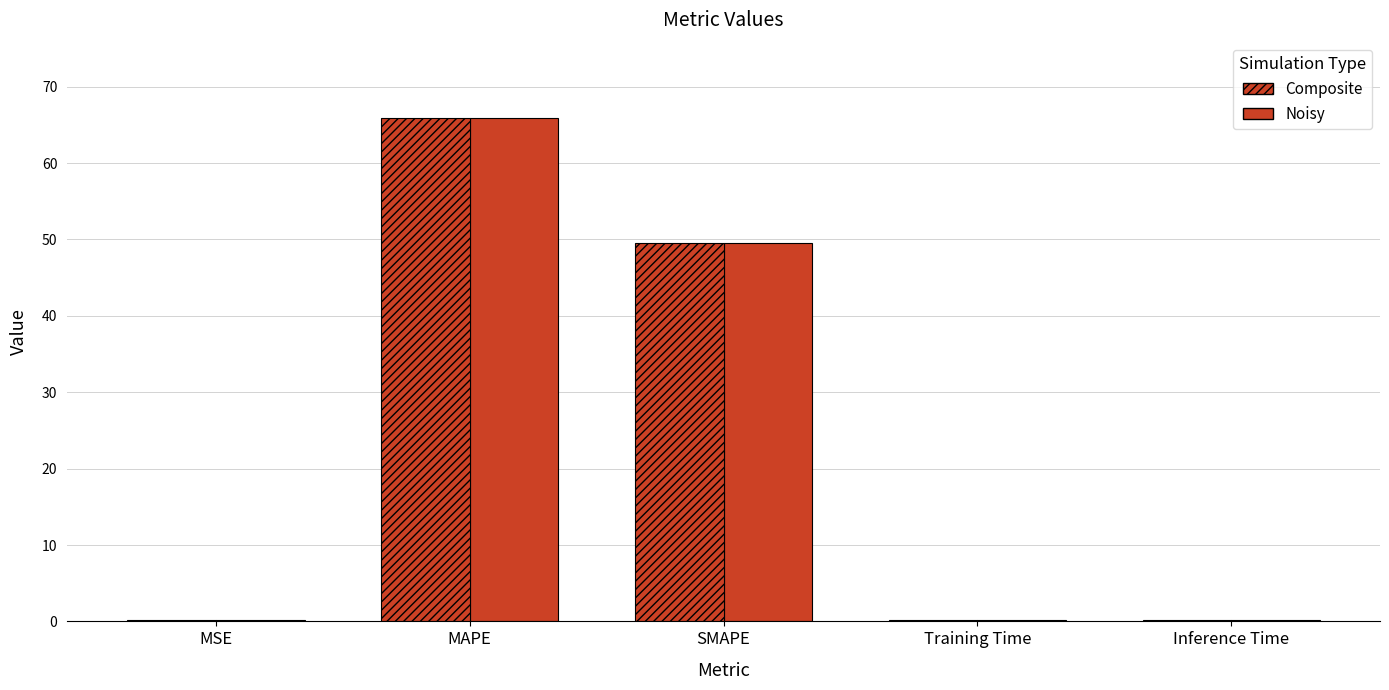

How many series are shown in this chart?

2